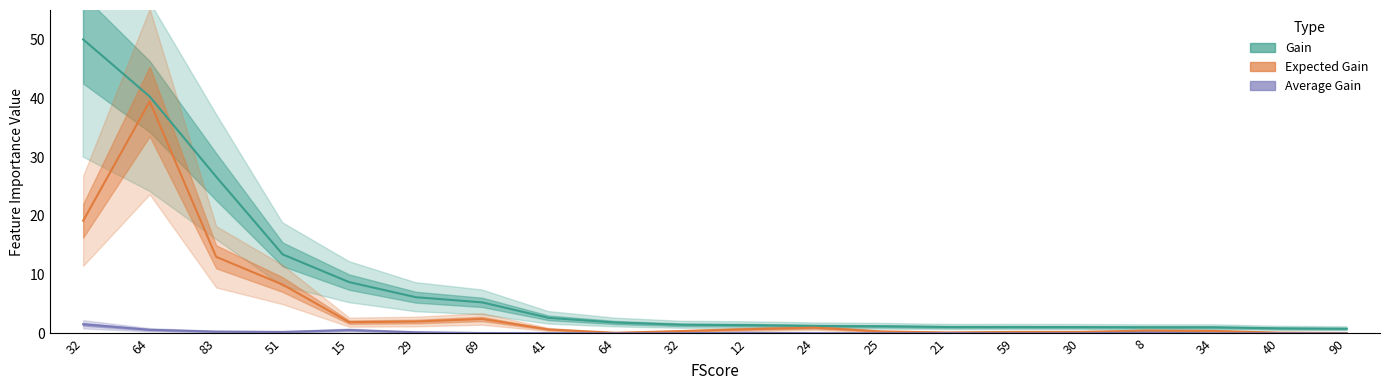

Reading left to right, list all the values displayed in this chart.

Gain: 32=50.0	64=40.3	83=26.7	51=13.4	15=8.7	29=6.2	69=5.3	41=2.7	64=1.9	32=1.5	12=1.4	24=1.3	25=1.2	21=1.1	59=1.1	30=1.1	8=1.1	34=1.1	40=0.9	90=0.8
Expected Gain: 32=19.2	64=39.4	83=13.0	51=8.3	15=1.9	29=2.0	69=2.5	41=0.7	64=0.1	32=0.4	12=0.7	24=1.0	25=0.3	21=0.2	59=0.3	30=0.3	8=0.5	34=0.4	40=0.1	90=0.1
Average Gain: 32=1.6	64=0.6	83=0.3	51=0.3	15=0.6	29=0.2	69=0.1	41=0.1	64=0.0	32=0.0	12=0.1	24=0.1	25=0.0	21=0.1	59=0.0	30=0.0	8=0.1	34=0.0	40=0.0	90=0.0